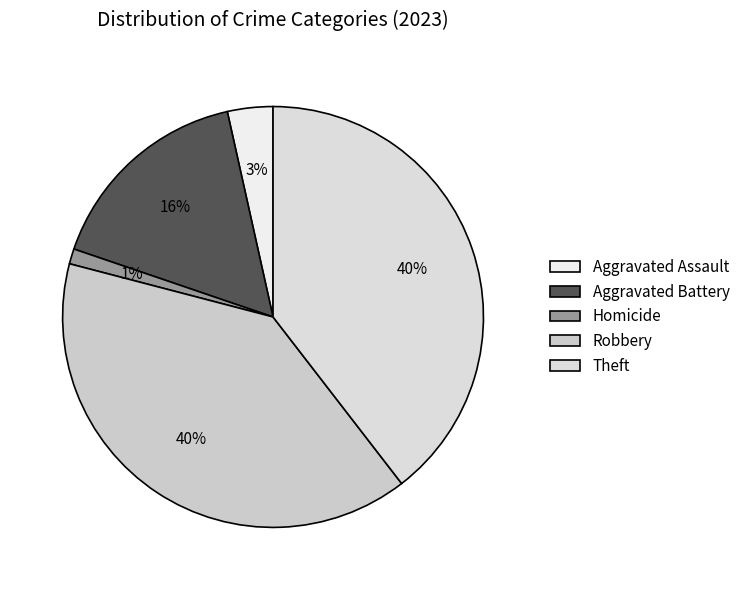

How many segments does this pie chart have?

5